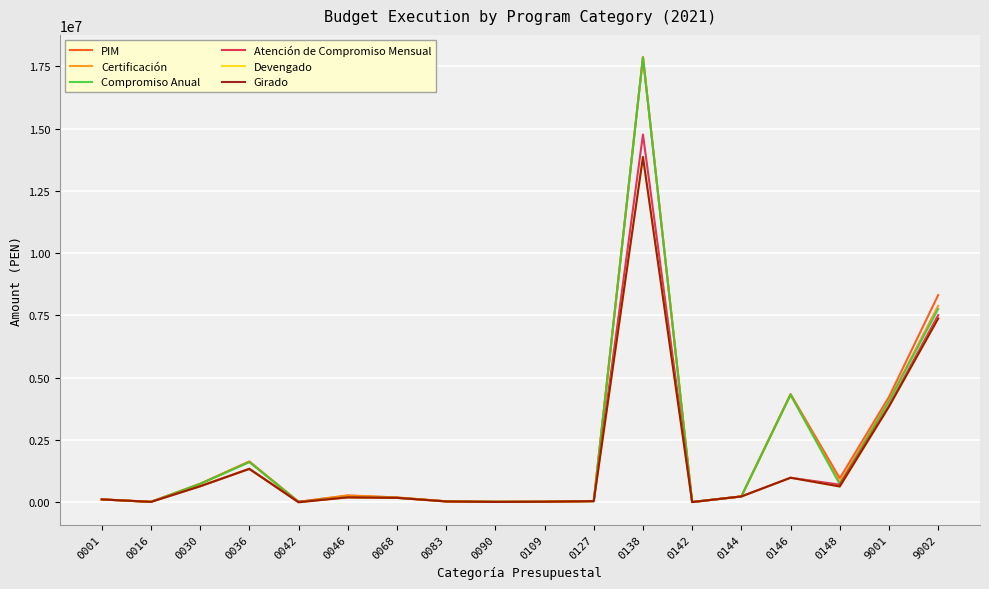

In Girado, how many points are lower than both neighbors (excluding endpoints)?

5